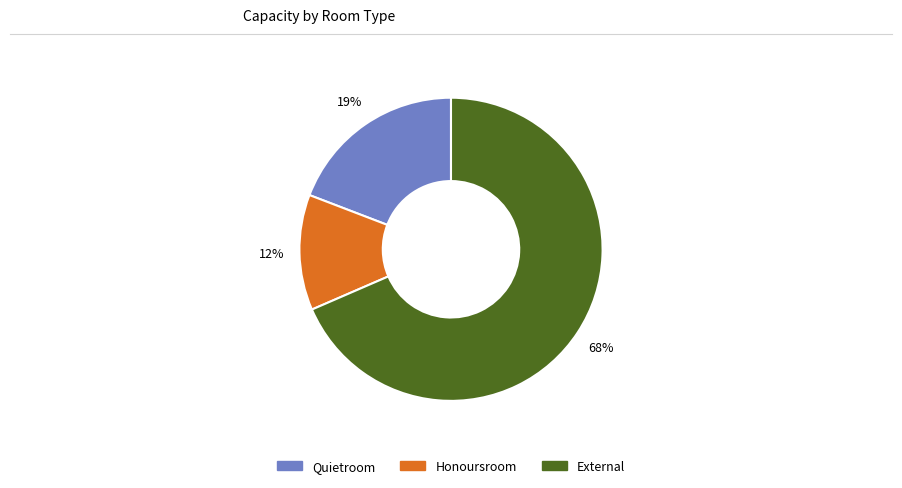

How many segments does this pie chart have?

3